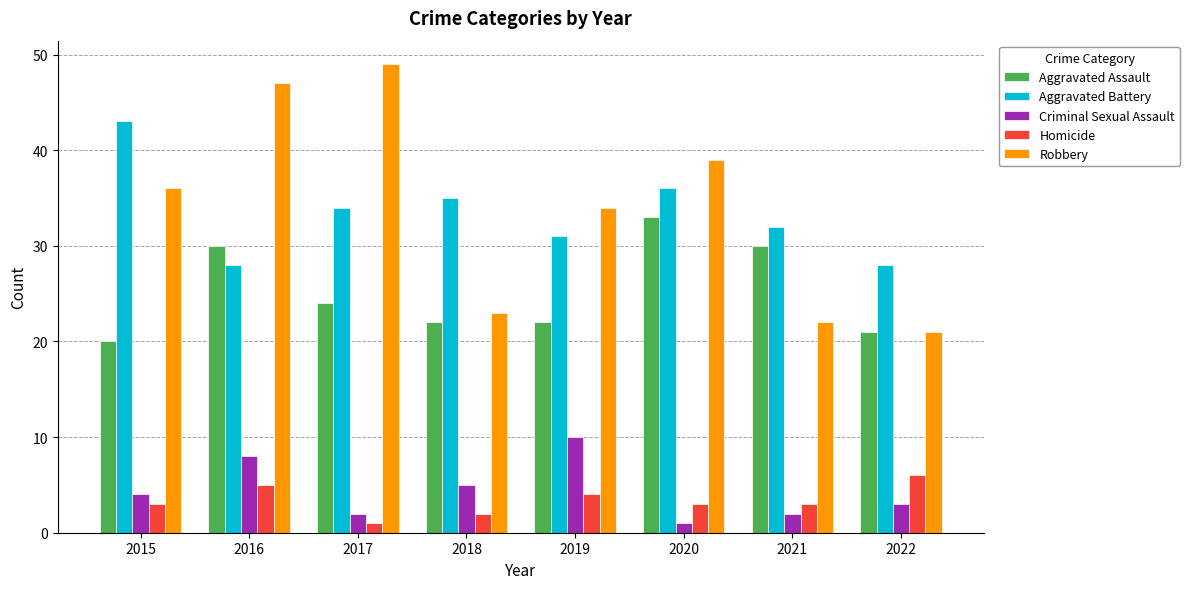

At which category is the sum across all series the highest?

2016